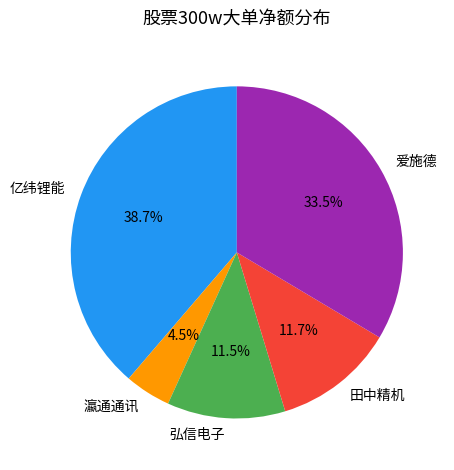

Which slice is the largest?

亿纬锂能